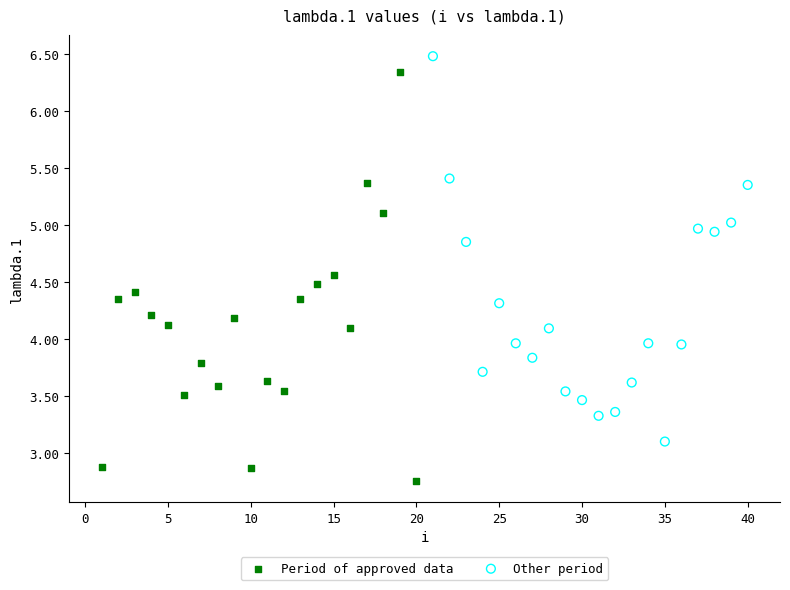

Which series has the largest Y range (max minus min)?

Period of approved data